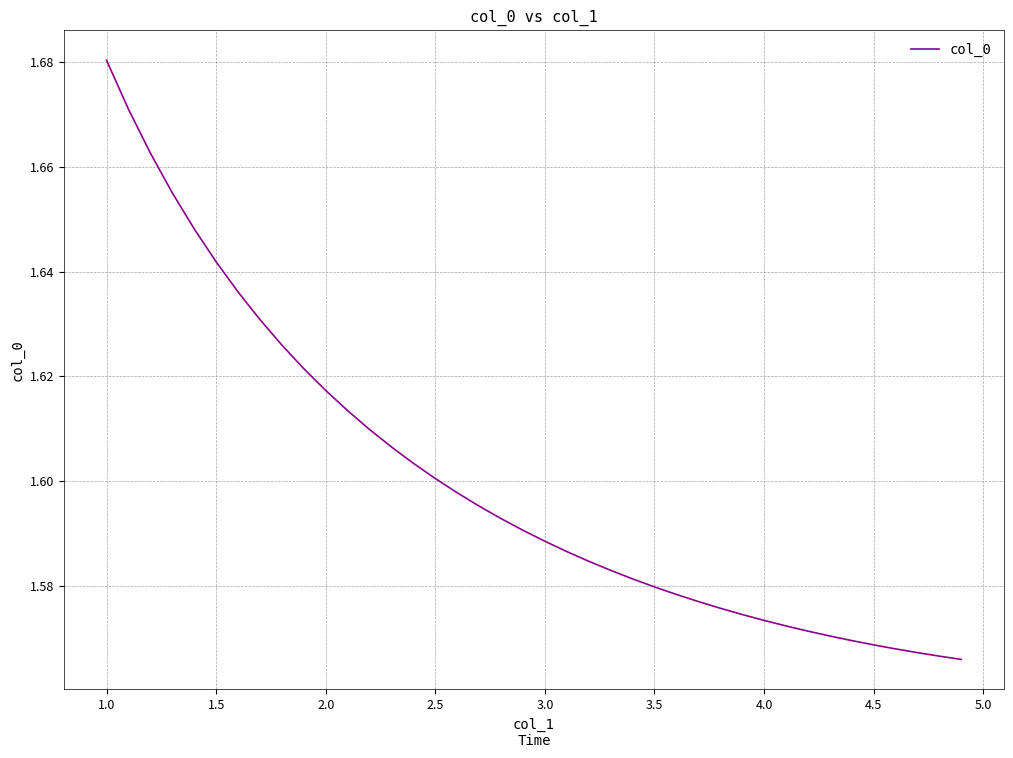

How many series are shown in this chart?

1